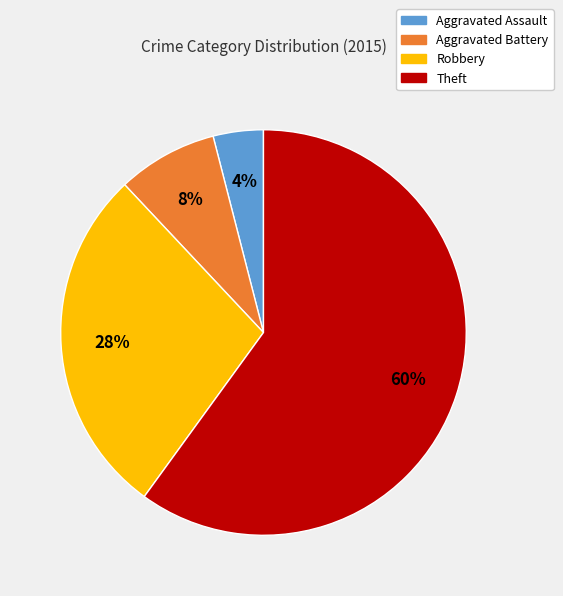

The Aggravated Battery slice represents 1% of the pie. True or false?

False